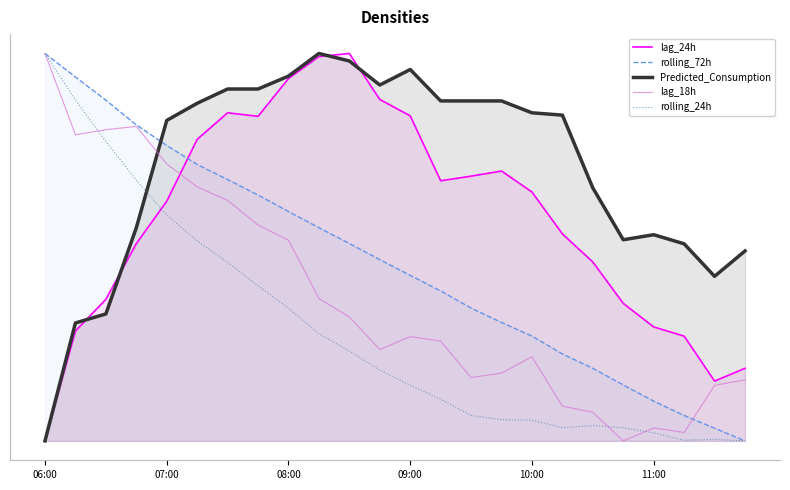

What is the average value of the lag_18h series?

0.4